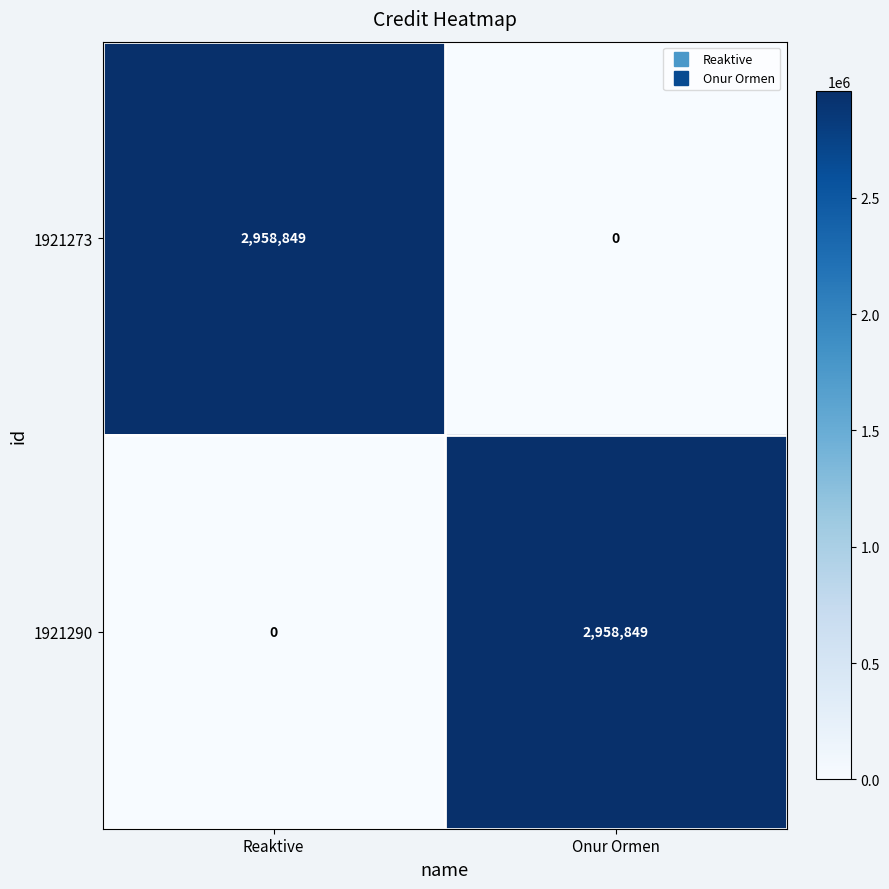

Is it true that 1921273 equals 1158746 at Reaktive?

False